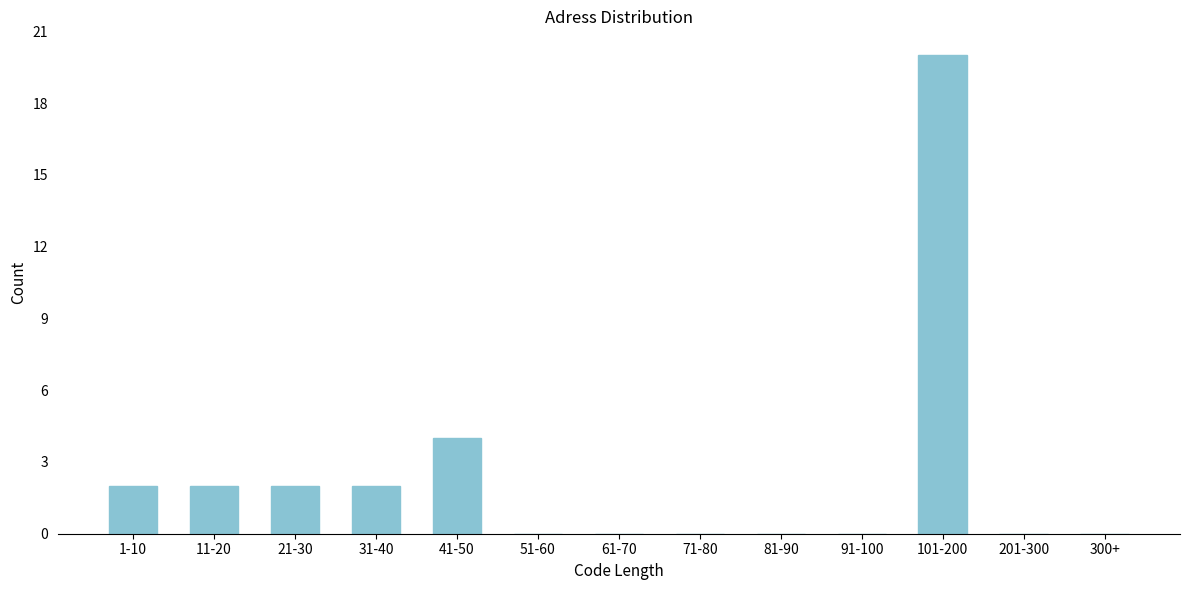

Reading right to left, extract all data points from this chart.

300+=0	201-300=0	101-200=20	91-100=0	81-90=0	71-80=0	61-70=0	51-60=0	41-50=4	31-40=2	21-30=2	11-20=2	1-10=2